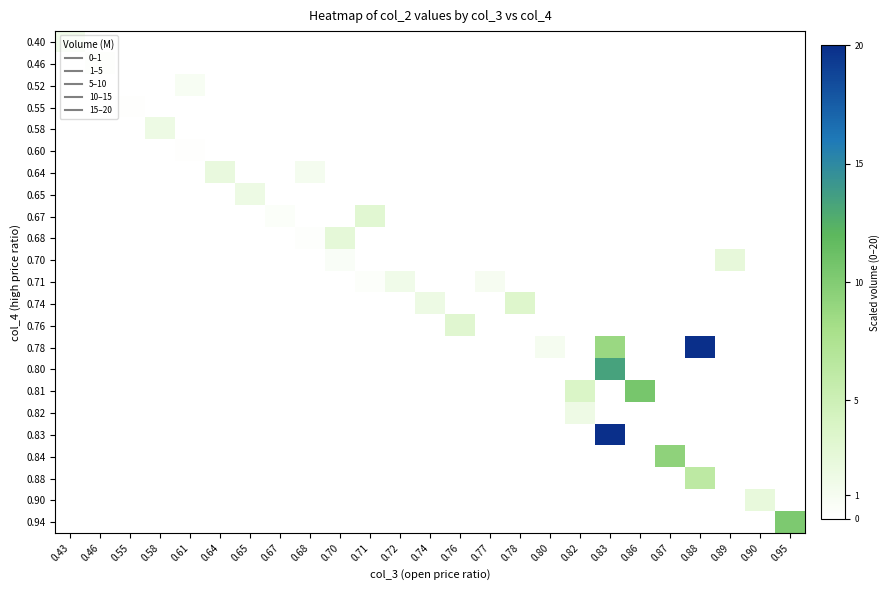

Which series has the largest total across all categories?

0.78